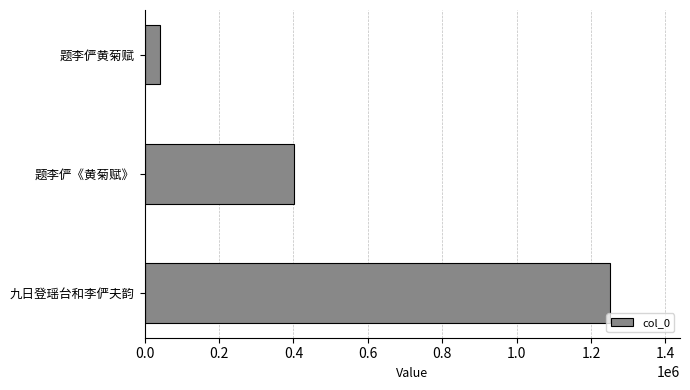

Which category has the lowest value across all series?

题李俨黄菊赋